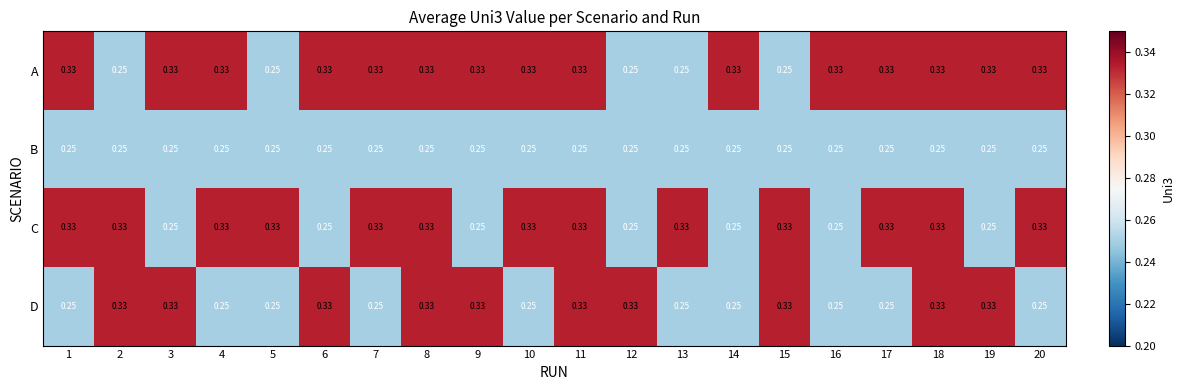

Between 7 and 14, which series saw the biggest shift?

C